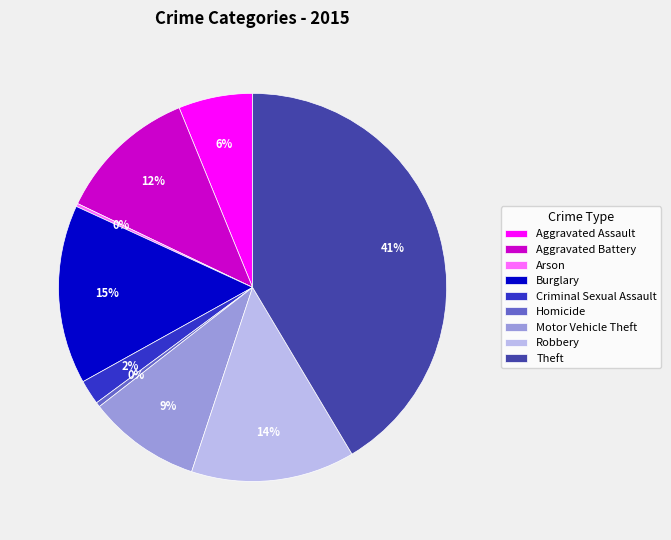

What is the largest slice in the pie chart?

Theft